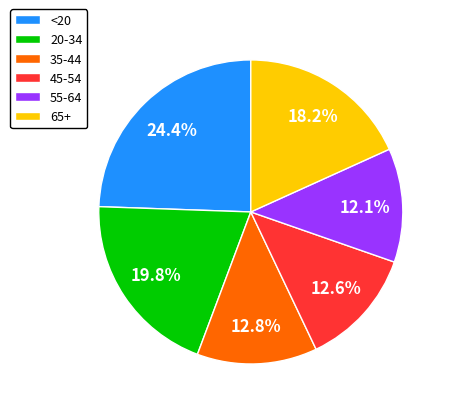

Is there any slice that represents more than half of the pie?

No